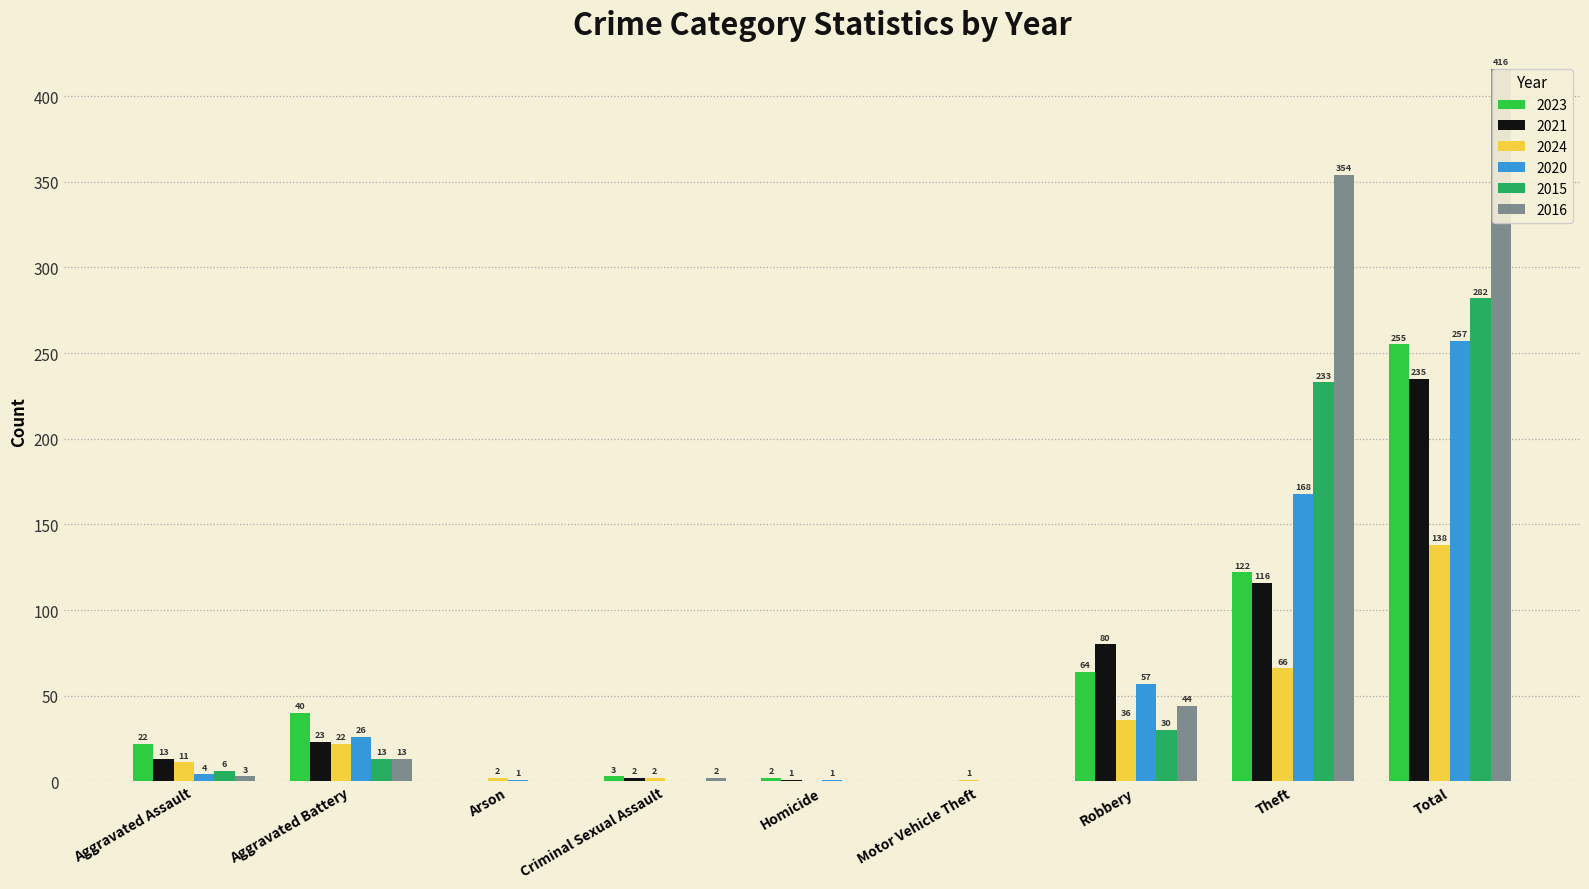

How many groups of bars are there?

9